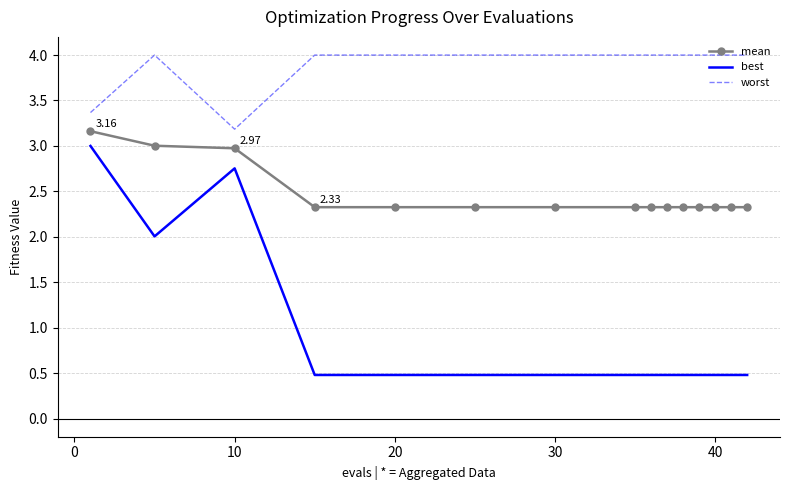

Rank the series by their maximum value, from lowest to highest.

best, mean, worst